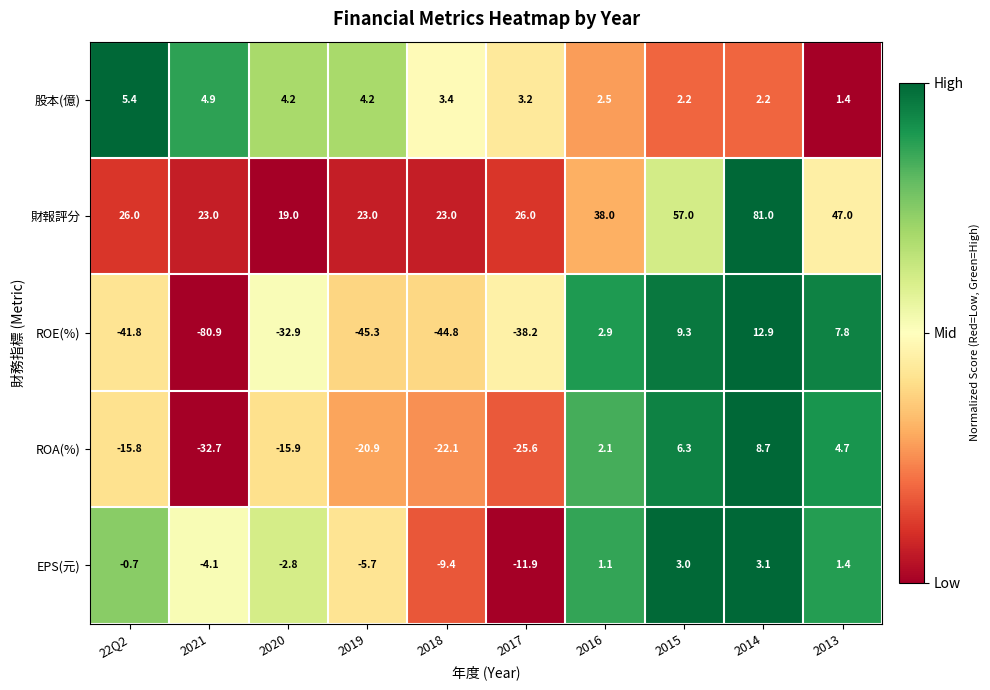

At which category is the sum across all series the highest?

2014